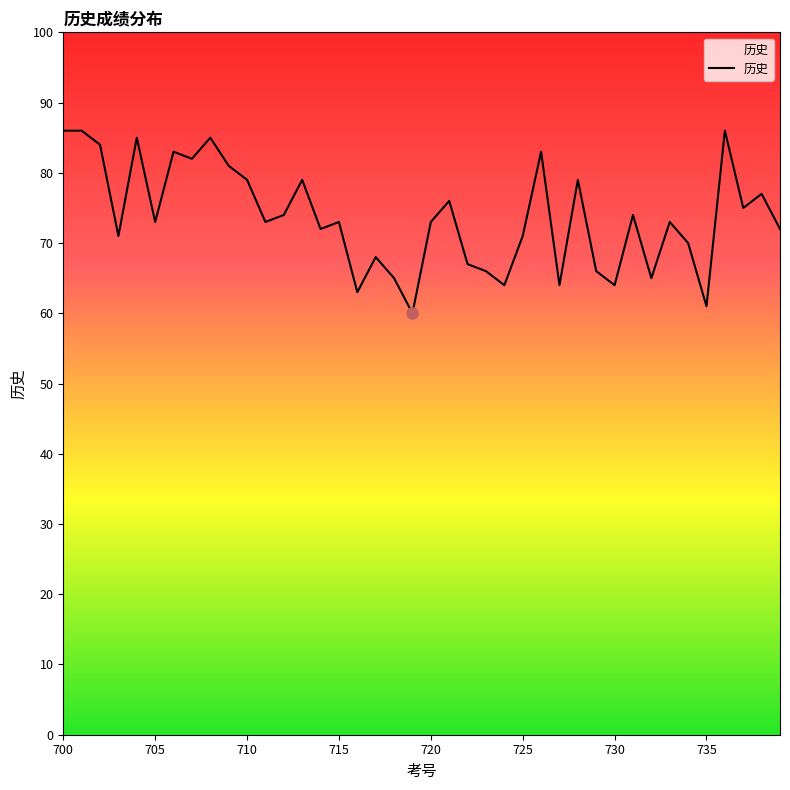

What is the difference between the maximum and minimum values?

26